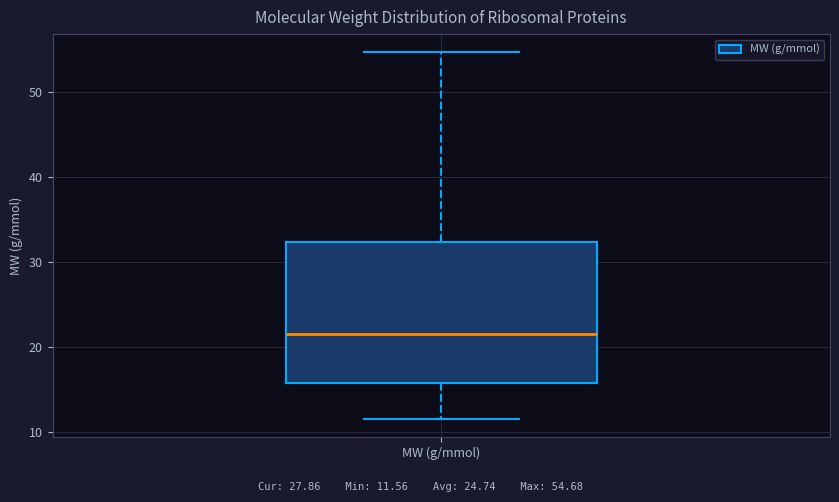

Where does the lower whisker of the box for MW (g/mmol) end on the y-axis? The values are not printed on the chart, so give them approximately, as read against the axis.

12